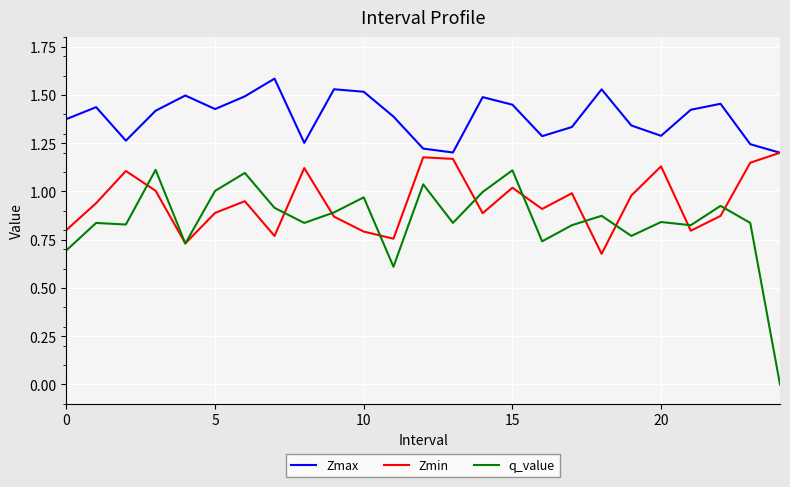

List the series in order of their peak value, highest first.

Zmax, Zmin, q_value